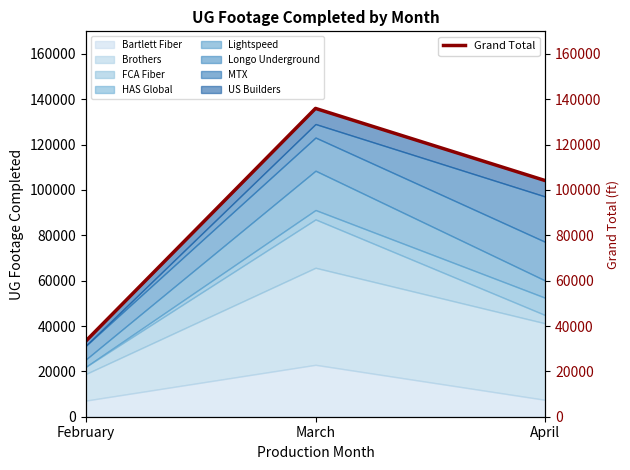

Approximately how many times larger is the value at April compared to February?

3.1